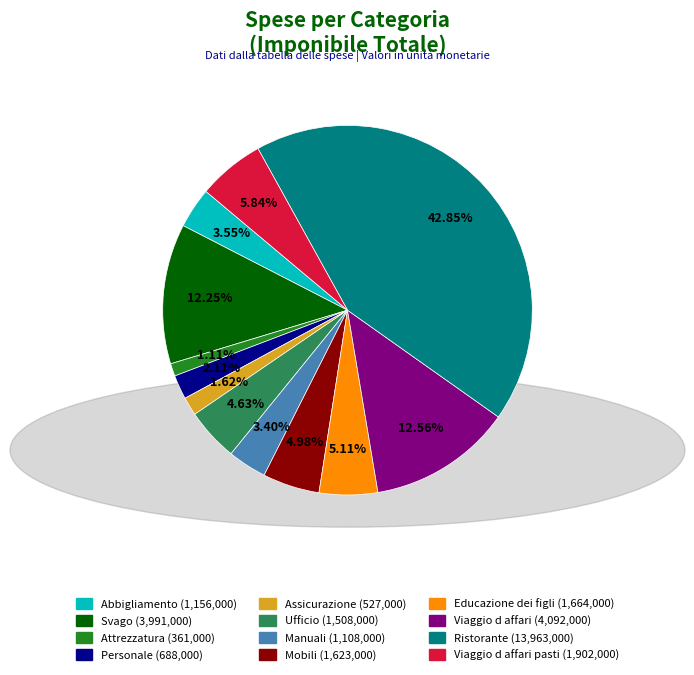

Does any single category account for the majority?

No